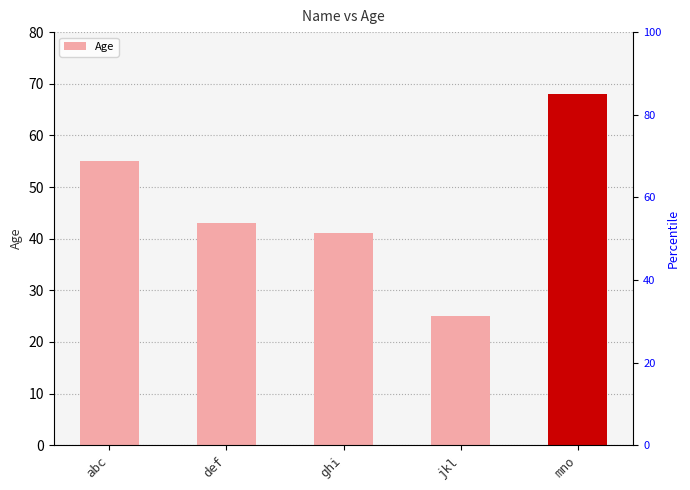

What position from the right is ghi?

3